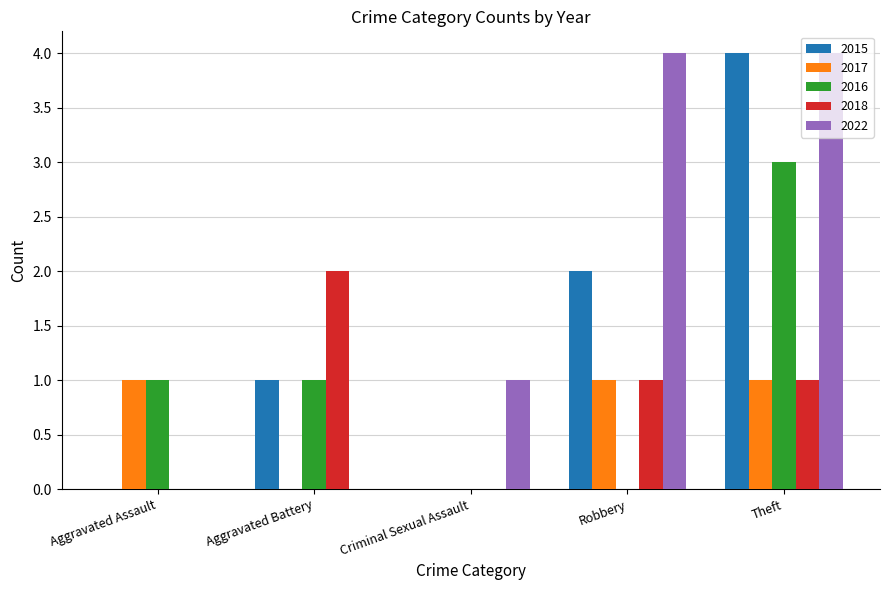

True or false: 2018 has a value of 1 at Theft.

True